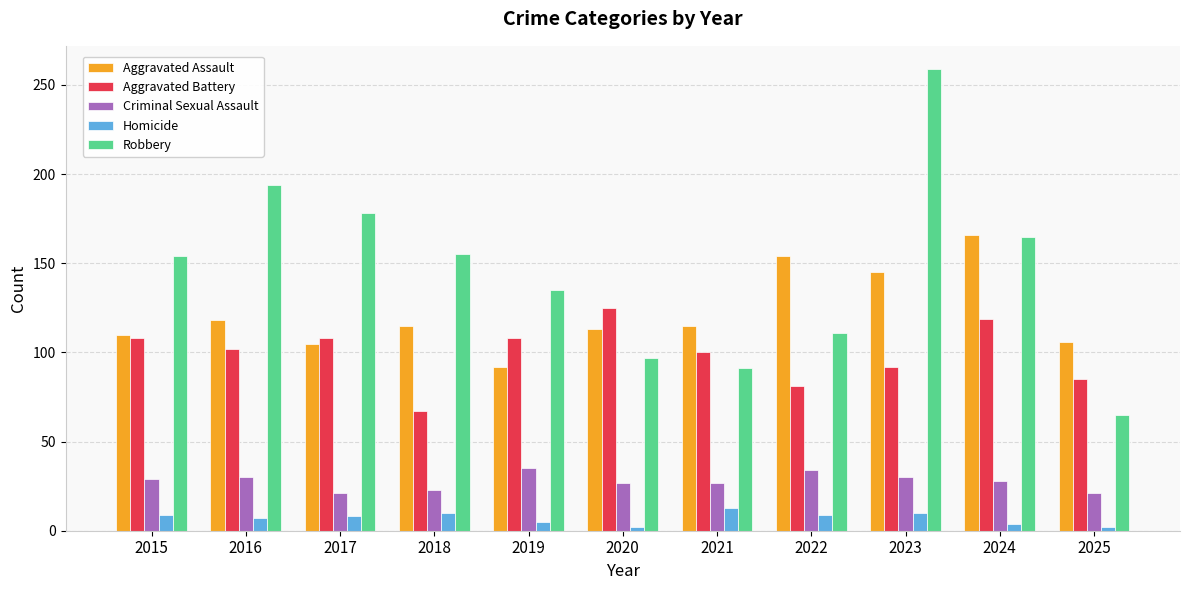

True or false: Aggravated Assault has a value of 145 at 2023.

True